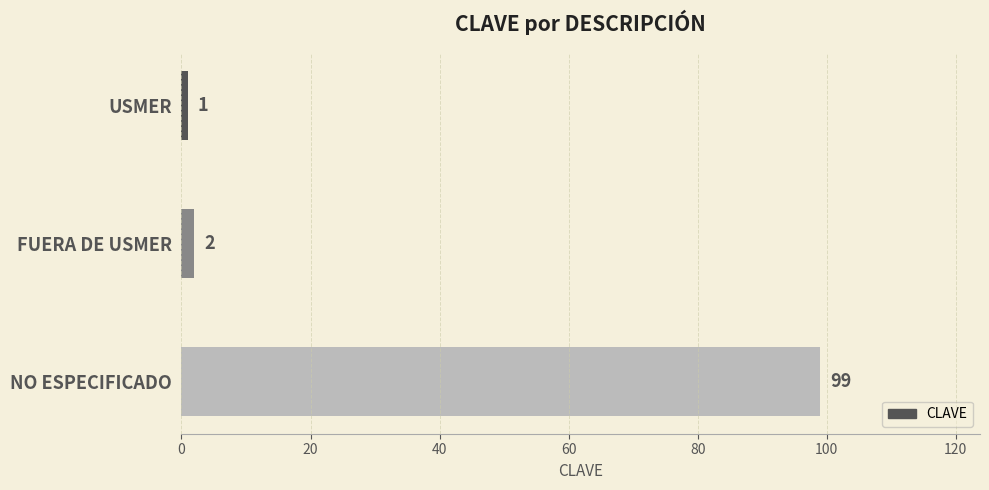

Reading top to bottom, transcribe all the data shown in this chart.

USMER=1	FUERA DE USMER=2	NO ESPECIFICADO=99